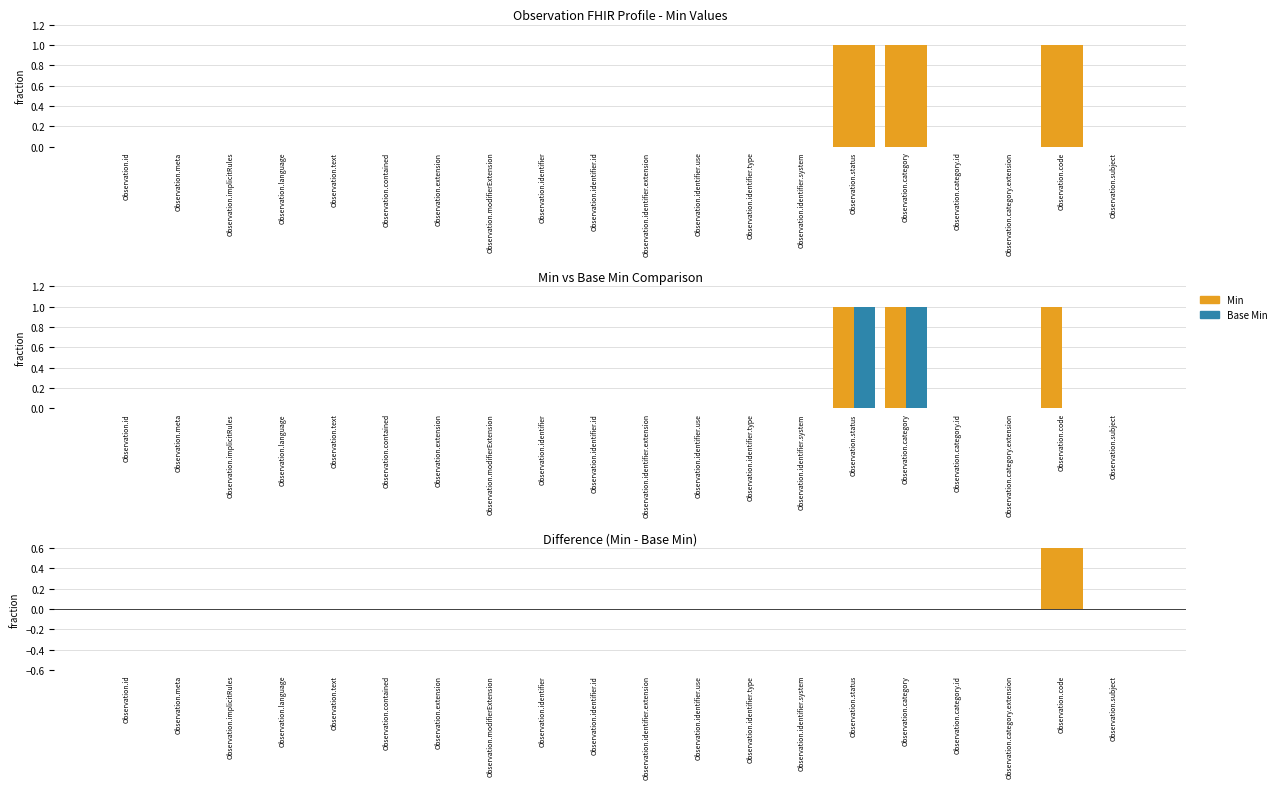

Reading left to right, transcribe all the data shown in this chart.

Min: 0	0	0	0	0	0	0	0	0	0	0	0	0	0	1	1	0	0	1	0
Base Min: 0	0	0	0	0	0	0	0	0	0	0	0	0	0	1	1	0	0	0	0
Difference: 0	0	0	0	0	0	0	0	0	0	0	0	0	0	0	0	0	0	1	0